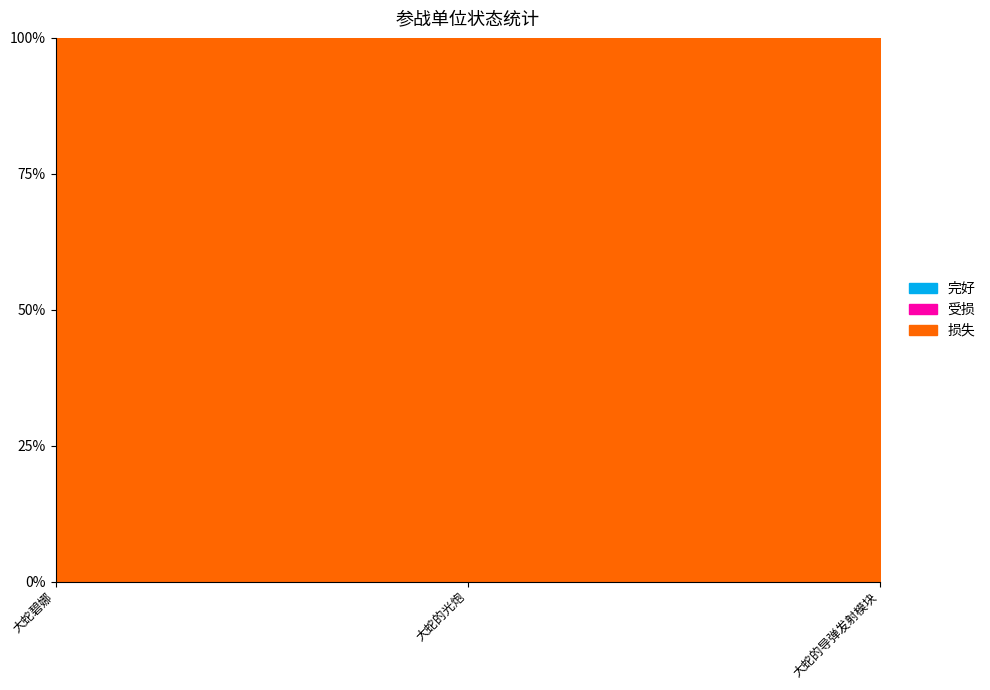

Between 大蛇碧娜 and 大蛇的光炮, which is larger?

大蛇碧娜